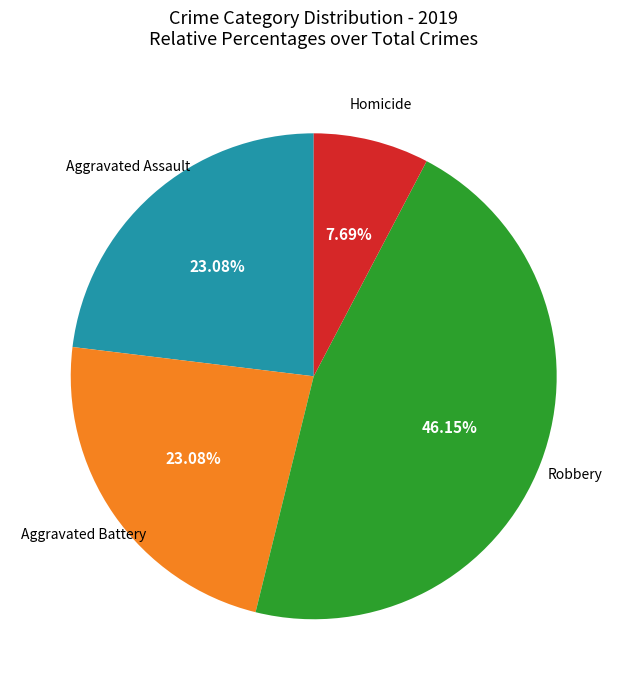

Is there any slice that represents more than half of the pie?

No